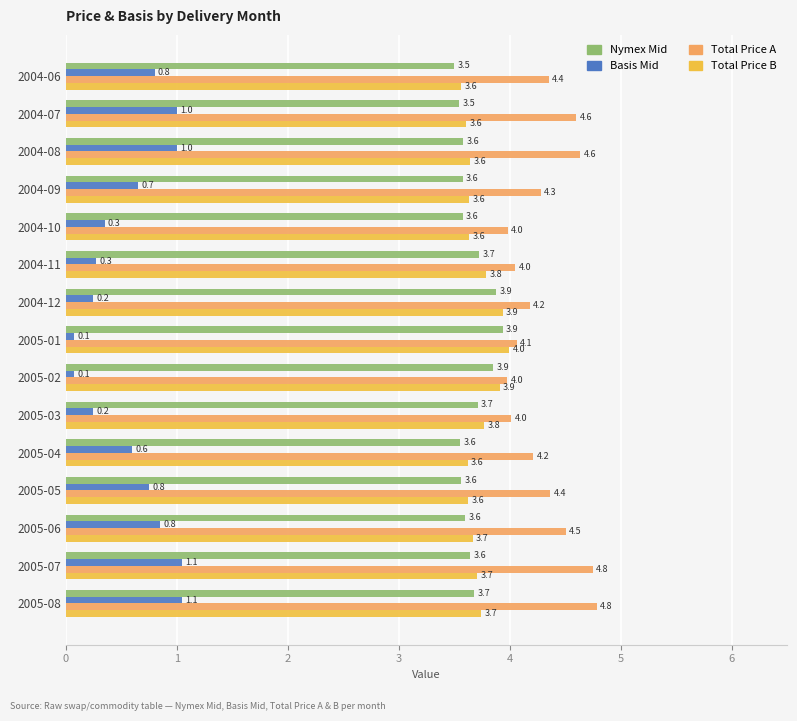

What is the smallest value displayed?

0.1